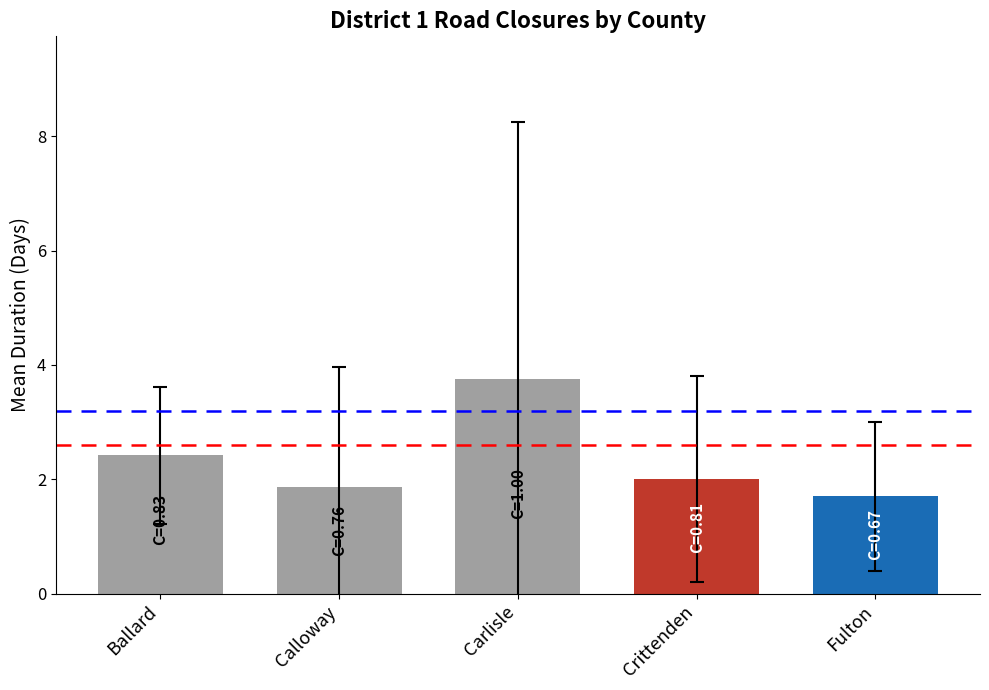

Which category has the highest value across all series?

Carlisle